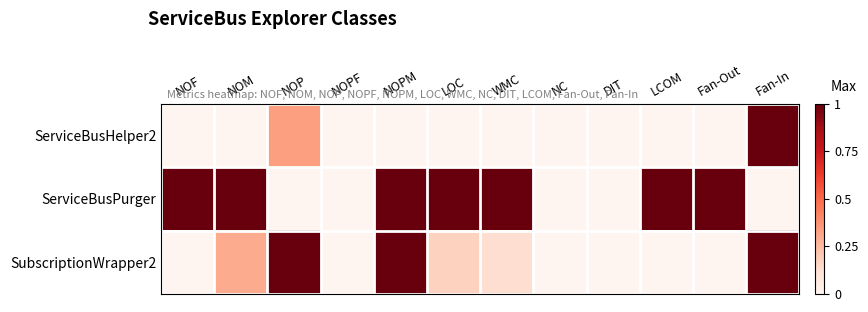

Between NOP and Fan-In, which series saw the biggest shift?

ServiceBusHelper2